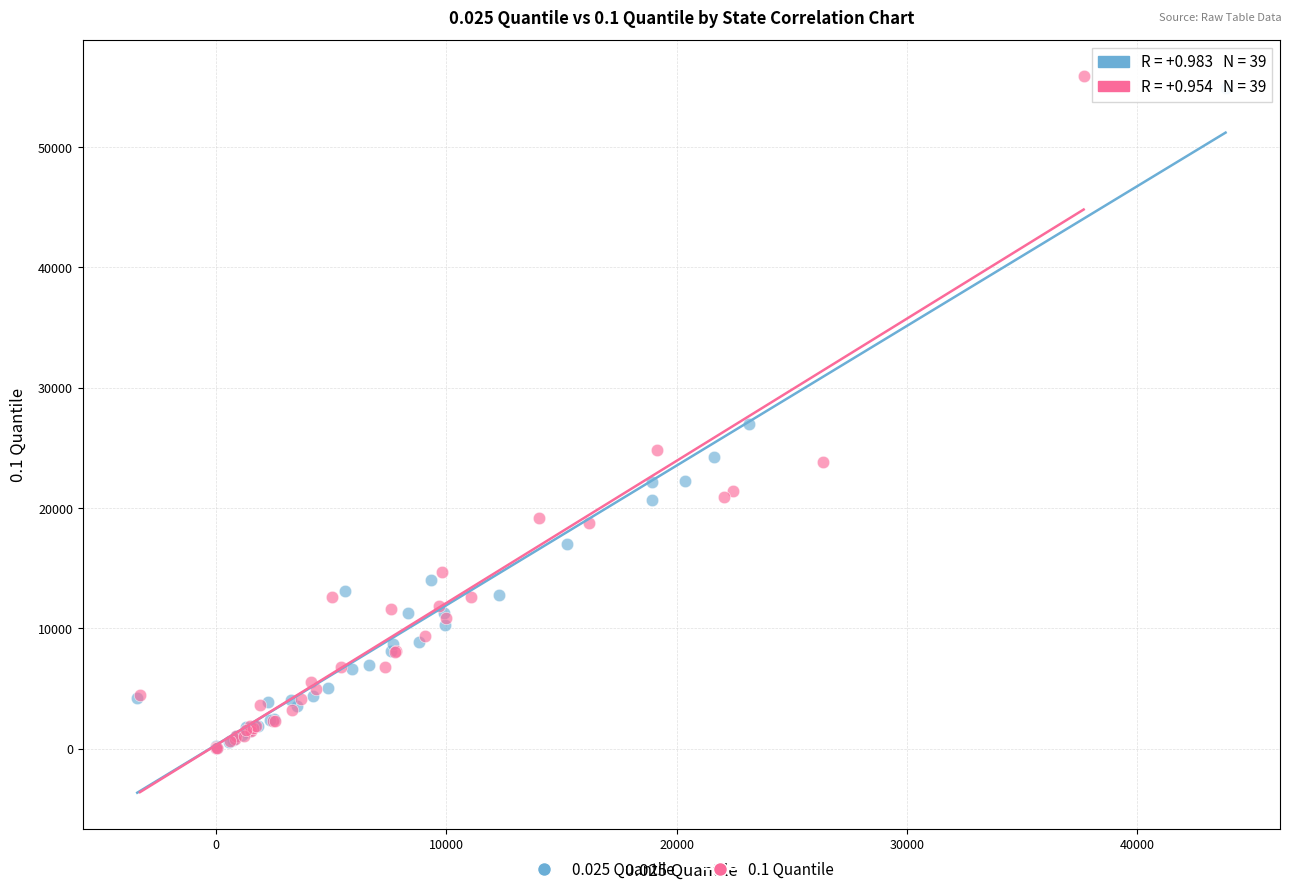

Which series contains the highest Y value?

0.1 Quantile